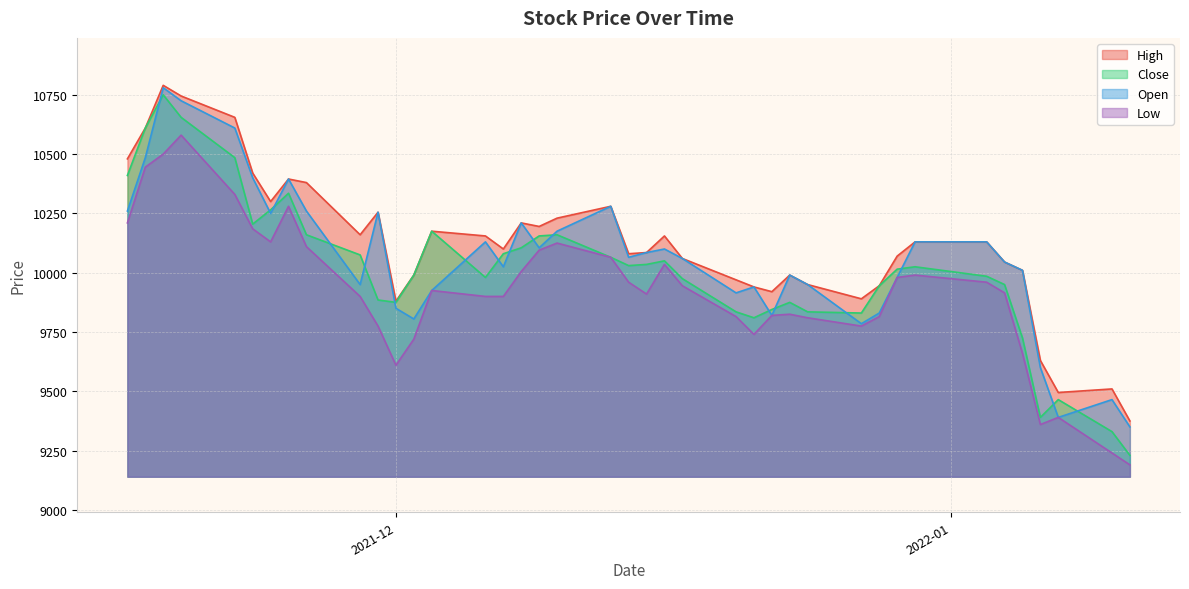

Does the chart display data point markers on the line(s)?

No